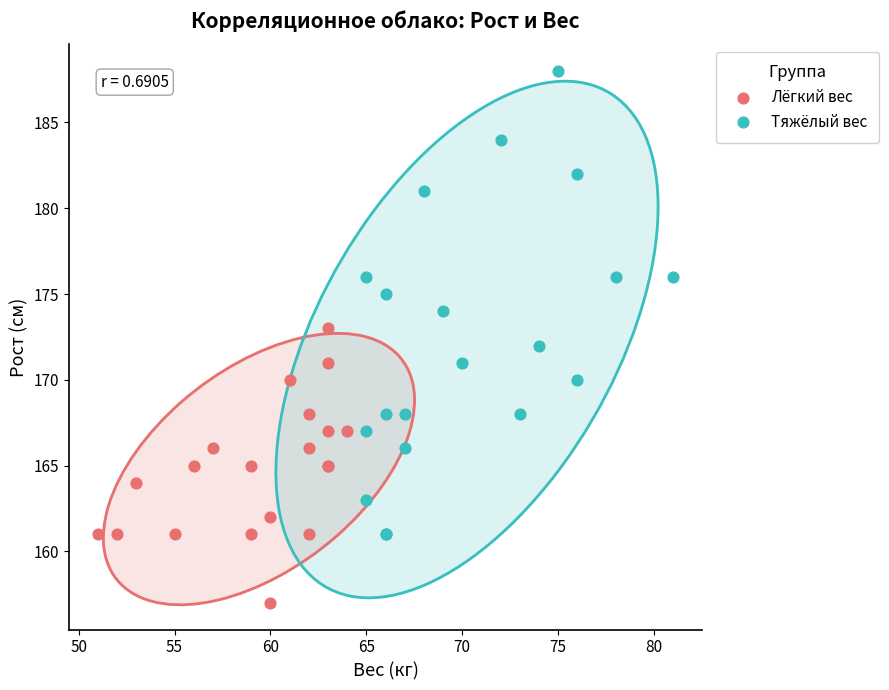

Which series reaches the maximum Y coordinate?

Тяжёлый вес